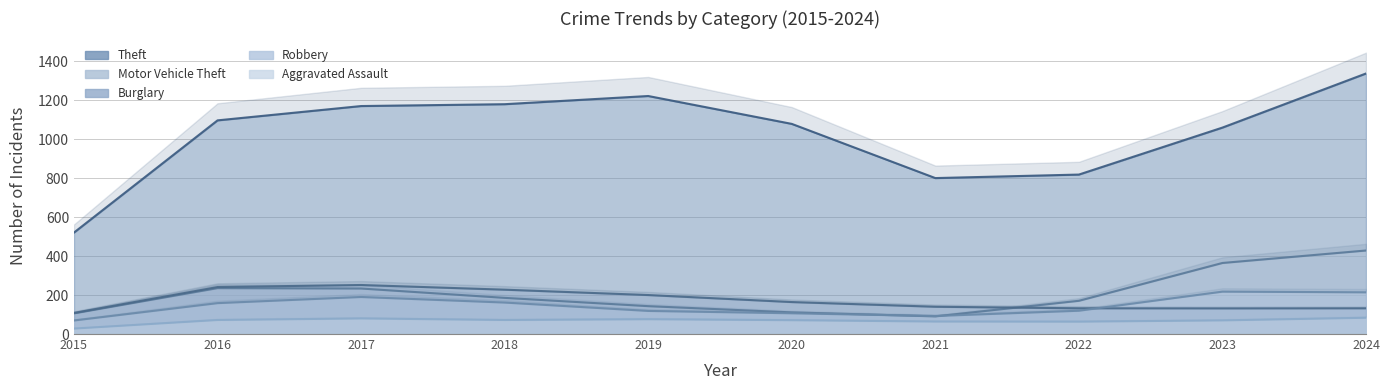

How many lines are shown in the chart?

5